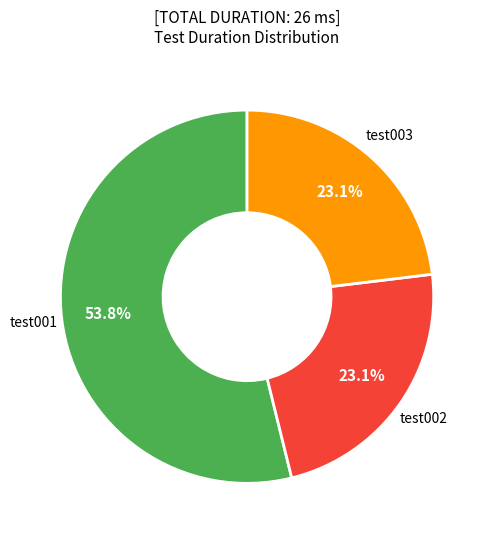

What is the ratio of the value at test002 to the value at test003?

1.0